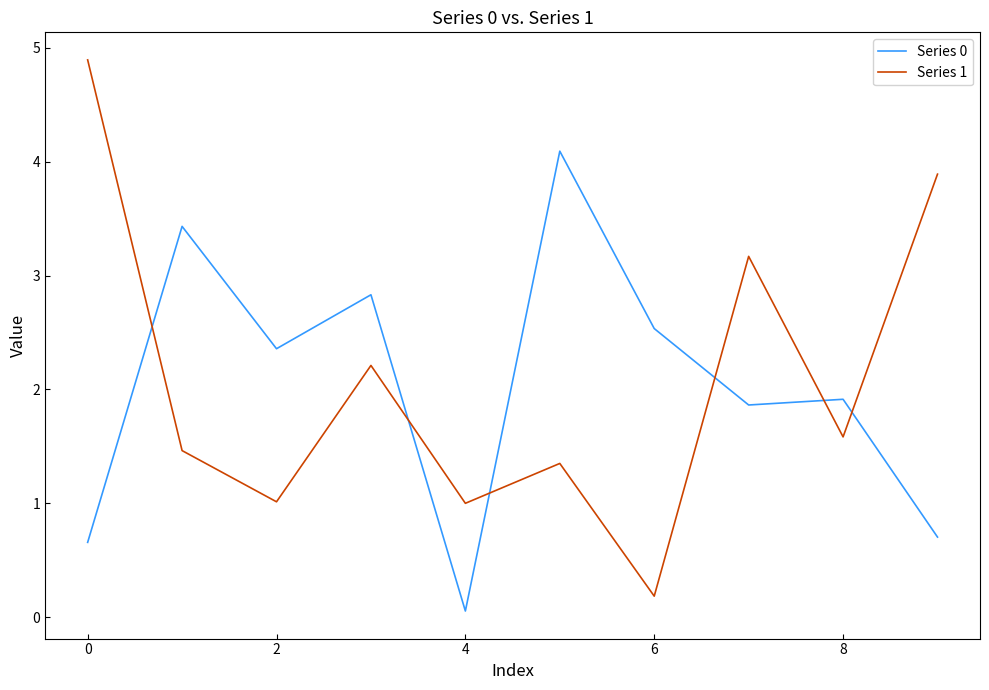

Which series has the largest range (max minus min)?

Series 1